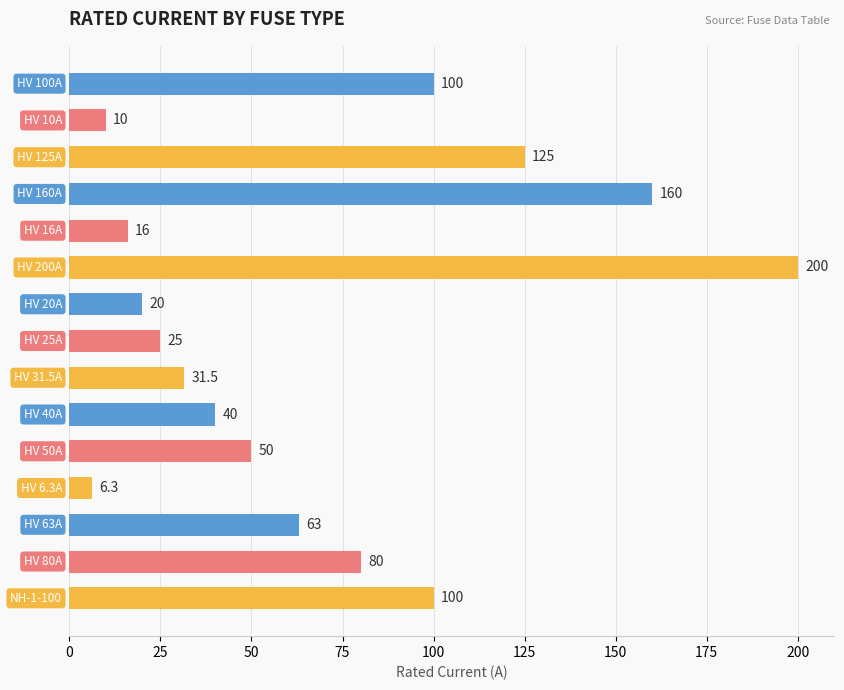

What is the value of the 11th bar from the top?

50.0